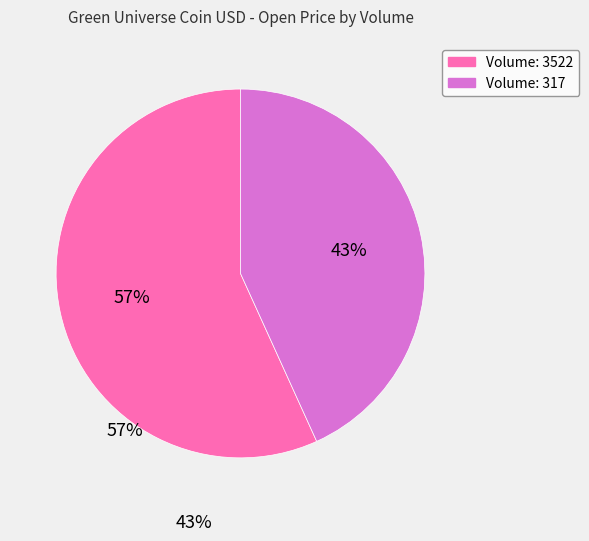

To the nearest percent, what is the difference between the 317 and 3522 slice percentages?

14%